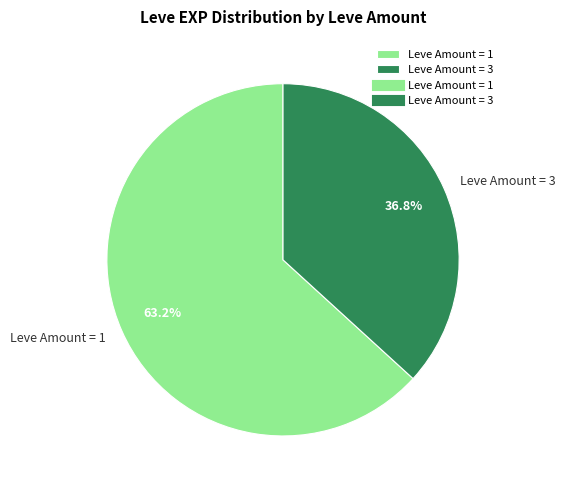

Does any single category account for the majority?

Yes